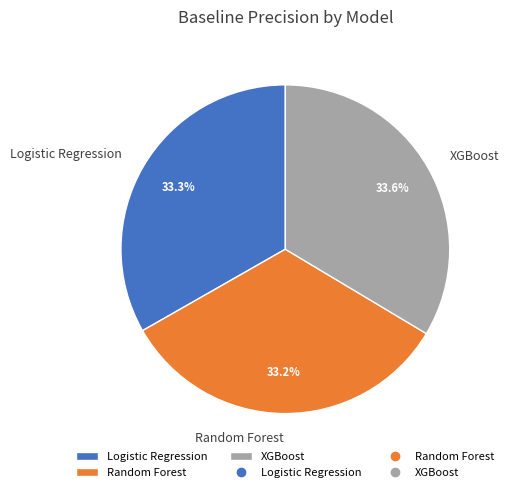

To the nearest percent, what portion does Logistic Regression represent?

33%